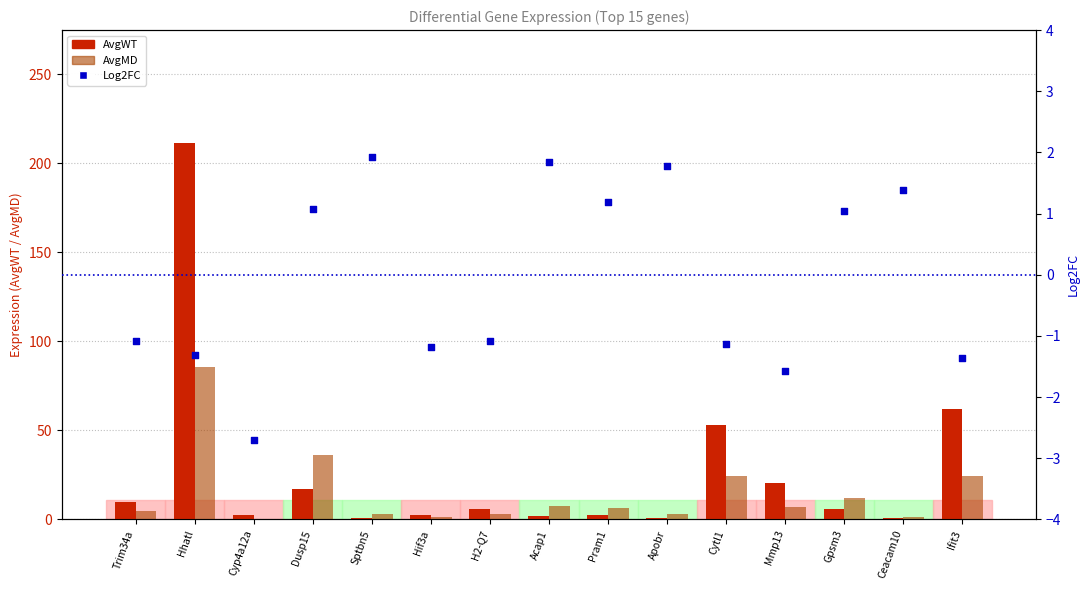

What is the total value across all series at Sptbn5?

5.6